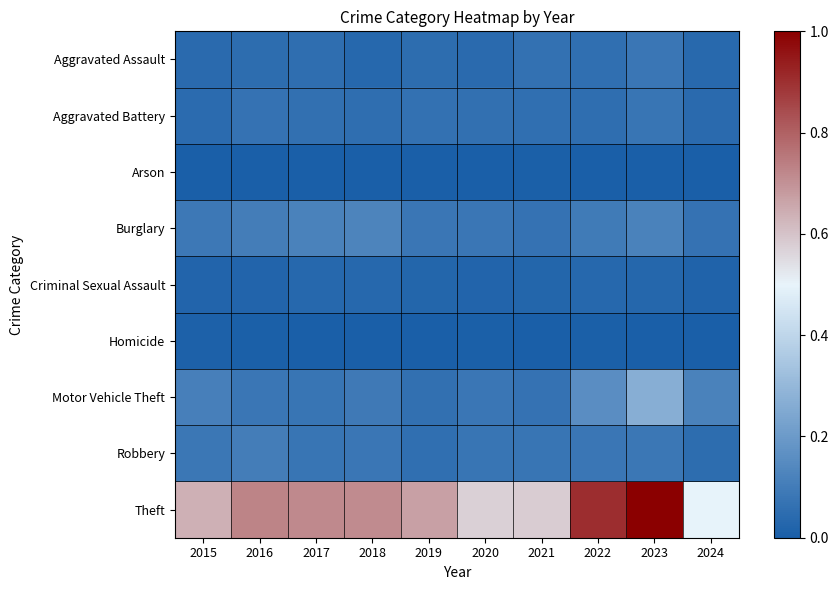

Reading left to right, list all the values displayed in this chart.

Aggravated Assault: 2015=0.0	2016=0.0	2017=0.1	2018=0.0	2019=0.0	2020=0.0	2021=0.1	2022=0.1	2023=0.1	2024=0.0
Aggravated Battery: 2015=0.0	2016=0.1	2017=0.1	2018=0.1	2019=0.1	2020=0.1	2021=0.1	2022=0.1	2023=0.1	2024=0.0
Arson: 2015=0.0	2016=0.0	2017=0.0	2018=0.0	2019=0.0	2020=0.0	2021=0.0	2022=0.0	2023=0.0	2024=0.0
Burglary: 2015=0.1	2016=0.1	2017=0.1	2018=0.1	2019=0.1	2020=0.1	2021=0.1	2022=0.1	2023=0.1	2024=0.1
Criminal Sexual Assault: 2015=0.0	2016=0.0	2017=0.0	2018=0.0	2019=0.0	2020=0.0	2021=0.0	2022=0.0	2023=0.0	2024=0.0
Homicide: 2015=0.0	2016=0.0	2017=0.0	2018=0.0	2019=0.0	2020=0.0	2021=0.0	2022=0.0	2023=0.0	2024=0.0
Motor Vehicle Theft: 2015=0.1	2016=0.1	2017=0.1	2018=0.1	2019=0.1	2020=0.1	2021=0.1	2022=0.2	2023=0.3	2024=0.1
Robbery: 2015=0.1	2016=0.1	2017=0.1	2018=0.1	2019=0.1	2020=0.1	2021=0.1	2022=0.1	2023=0.1	2024=0.0
Theft: 2015=0.6	2016=0.7	2017=0.7	2018=0.7	2019=0.7	2020=0.6	2021=0.6	2022=0.9	2023=1.0	2024=0.5